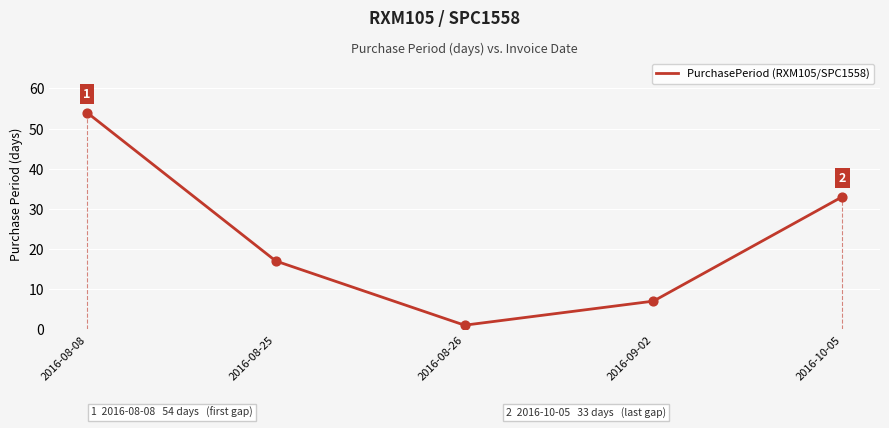

Which has a higher value, 2016-08-08 or 2016-10-05?

2016-08-08